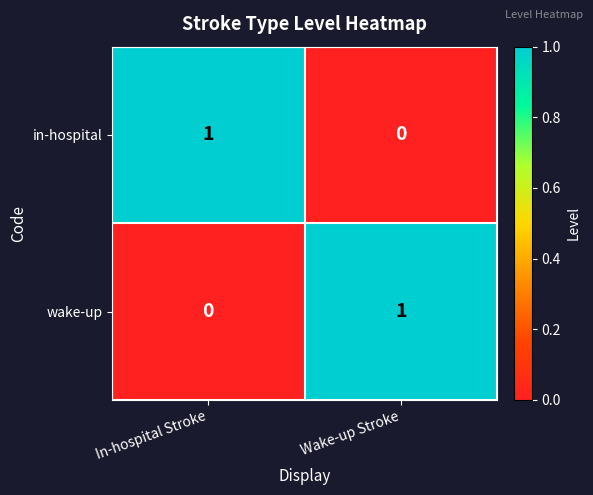

Rank the categories by in-hospital value from lowest to highest.

Wake-up Stroke, In-hospital Stroke